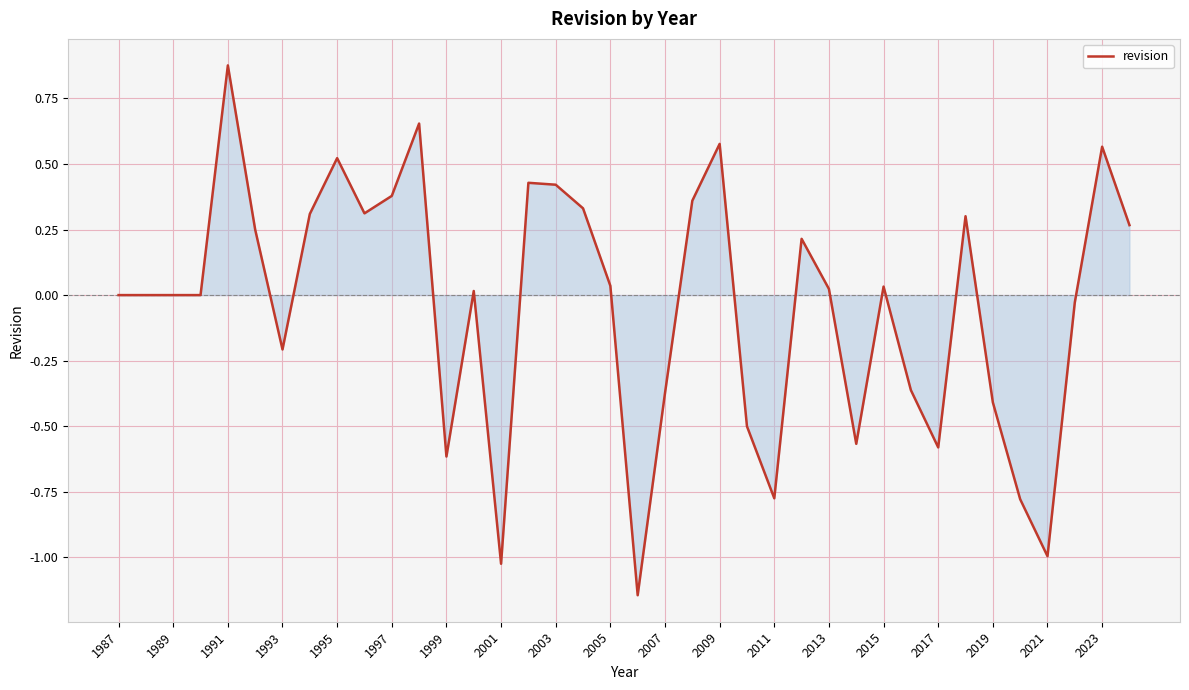

What is the difference between the maximum and minimum values?

2.0